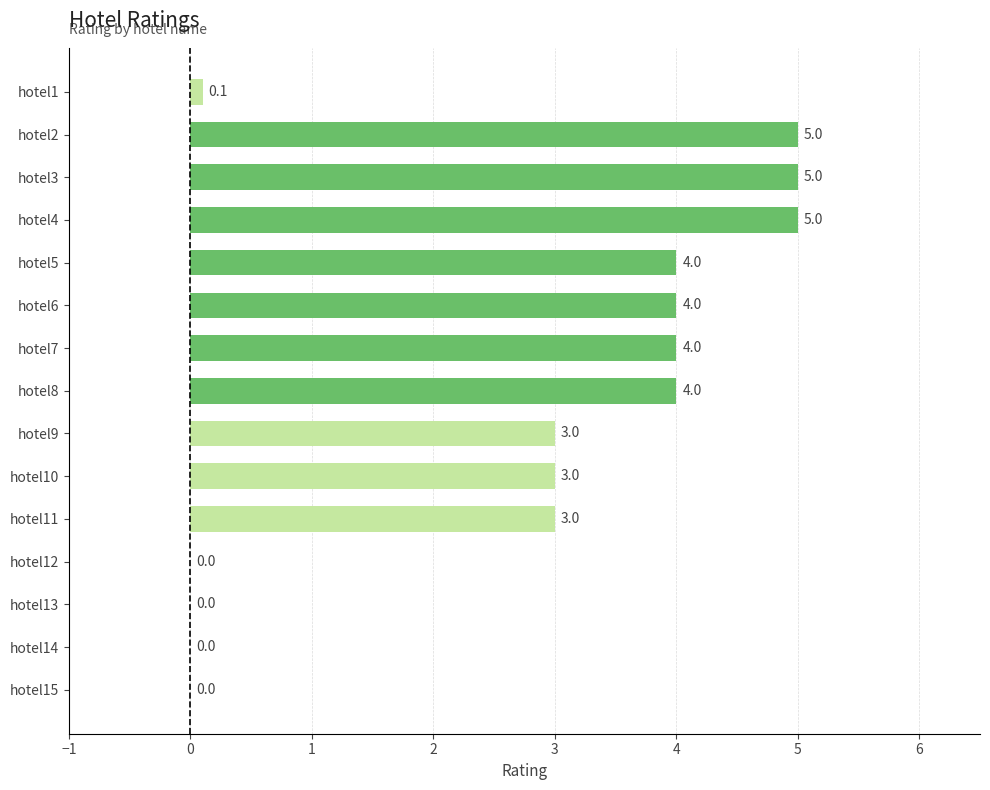

The chart shows a value of 3.0 at hotel9. True or false?

True